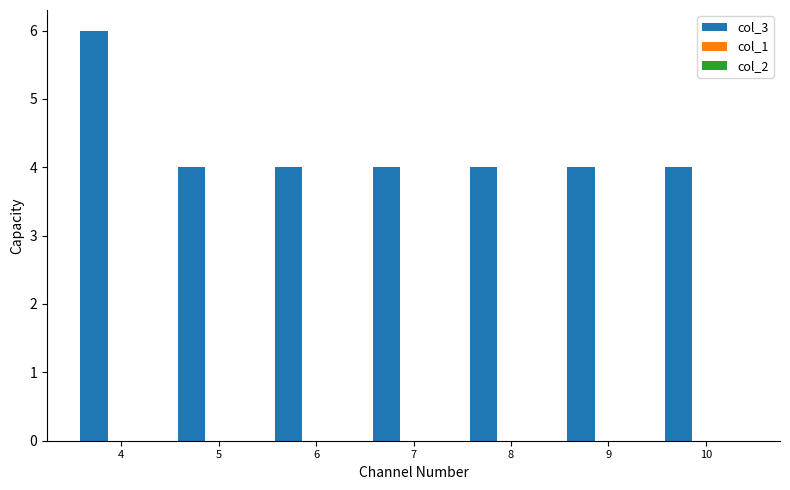

What is the average value?

4